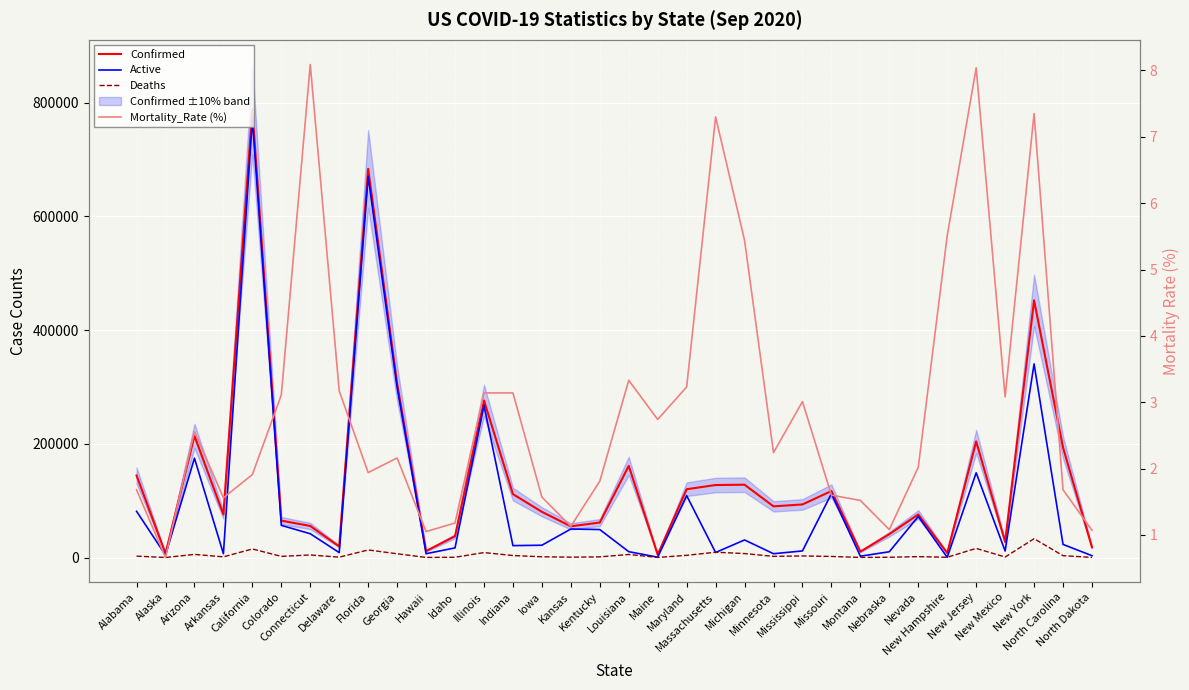

After their last crossing, which series has the higher values: Deaths or Active?

Active